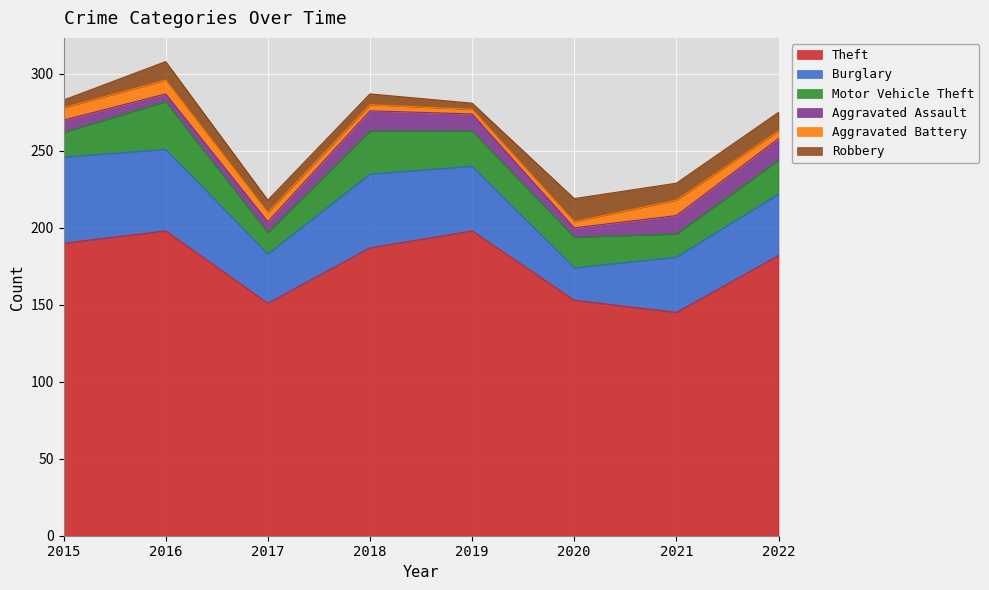

Which category has the highest value in the Robbery series?

2020